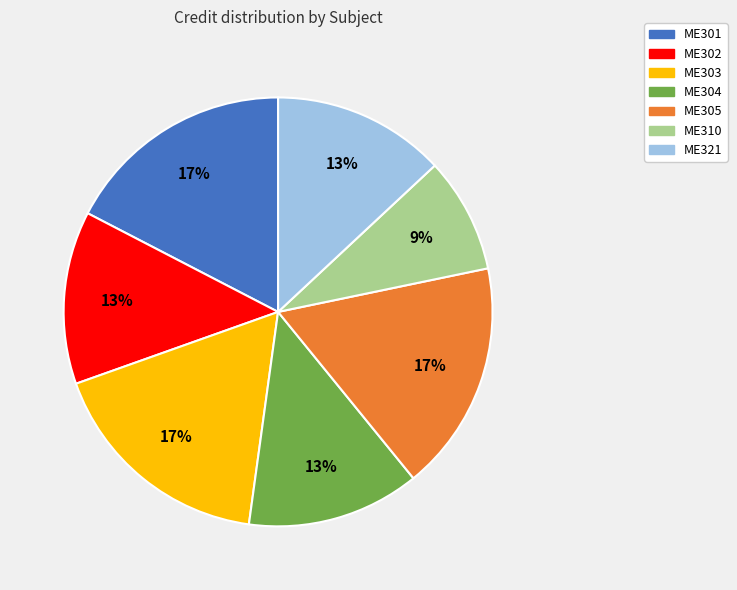

To the nearest percent, what is the combined percentage of ME321 and ME310?

22%